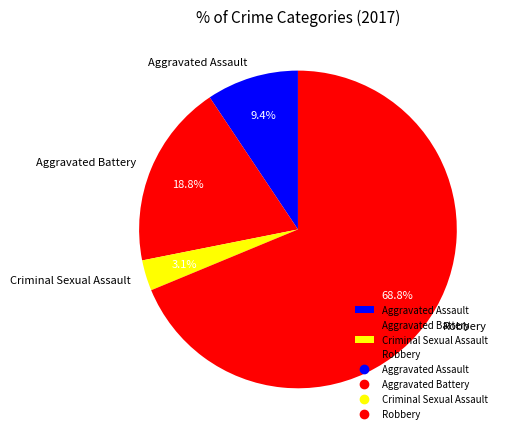

What is the largest slice in the pie chart?

Robbery